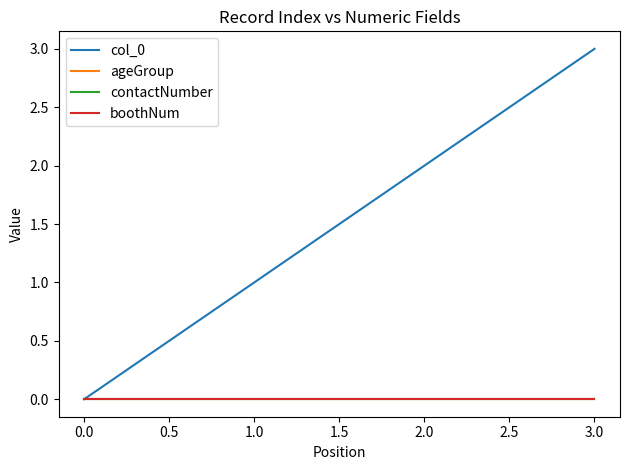

True or false: ageGroup and contactNumber cross at least once.

False